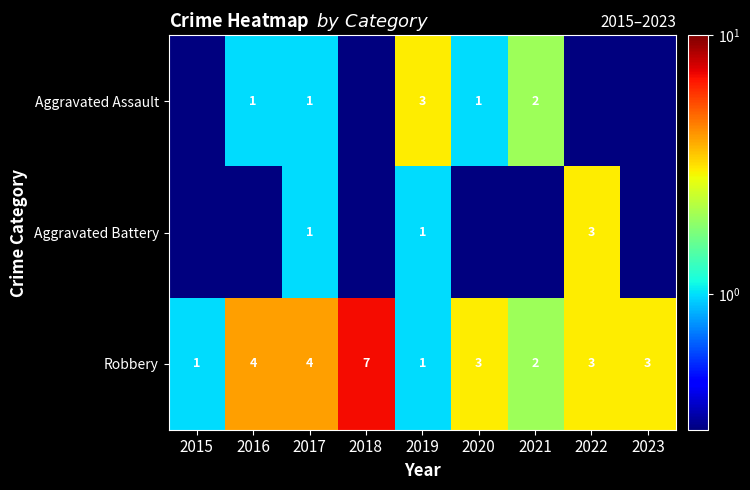

The Robbery series shows 2.0 at 2021. True or false?

True